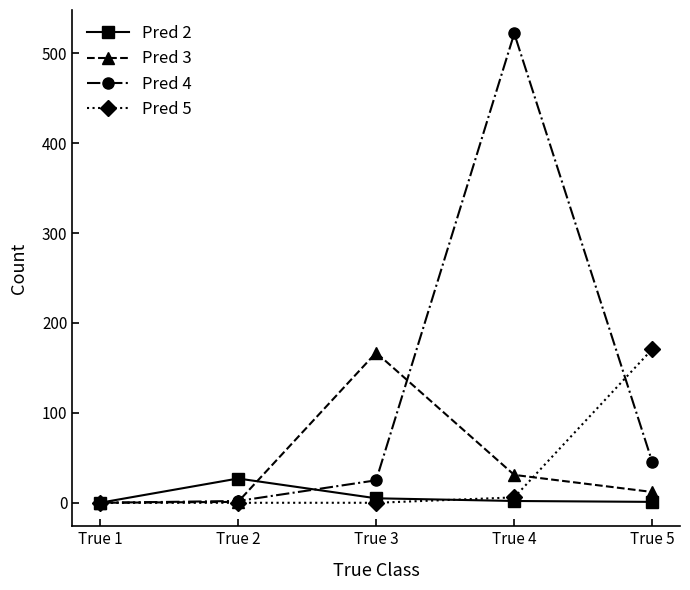

At which category is the sum across all series the highest?

True 4